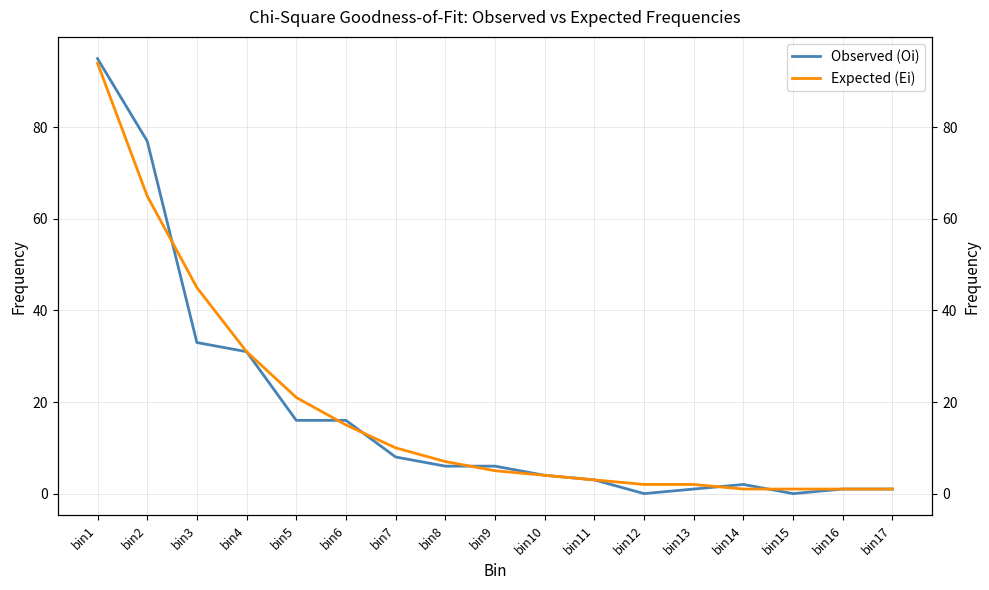

Is this an area chart (filled region under the line)?

No